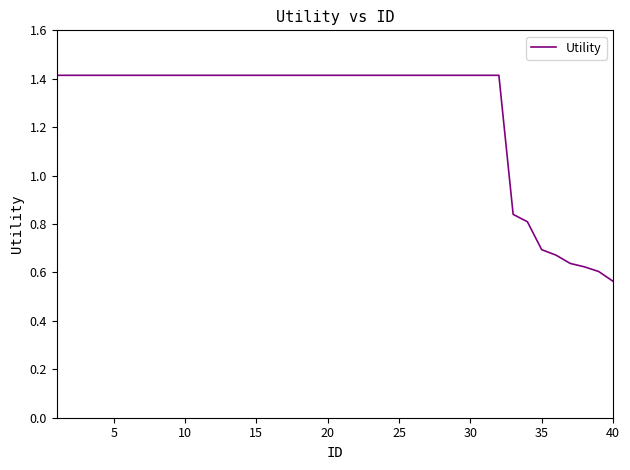

What is the maximum value shown in the chart?

1.4